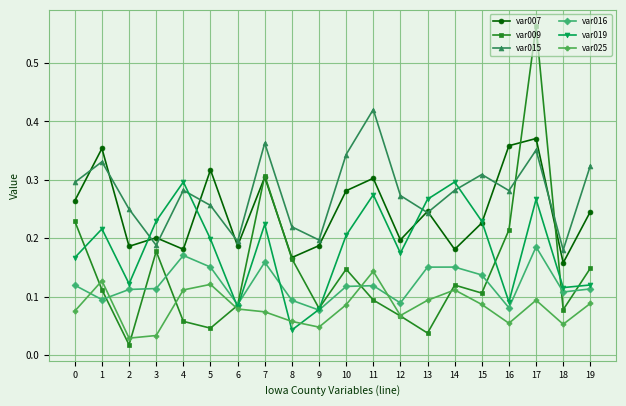

Between which two adjacent categories do var007 and var019 first intersect?

2 and 3